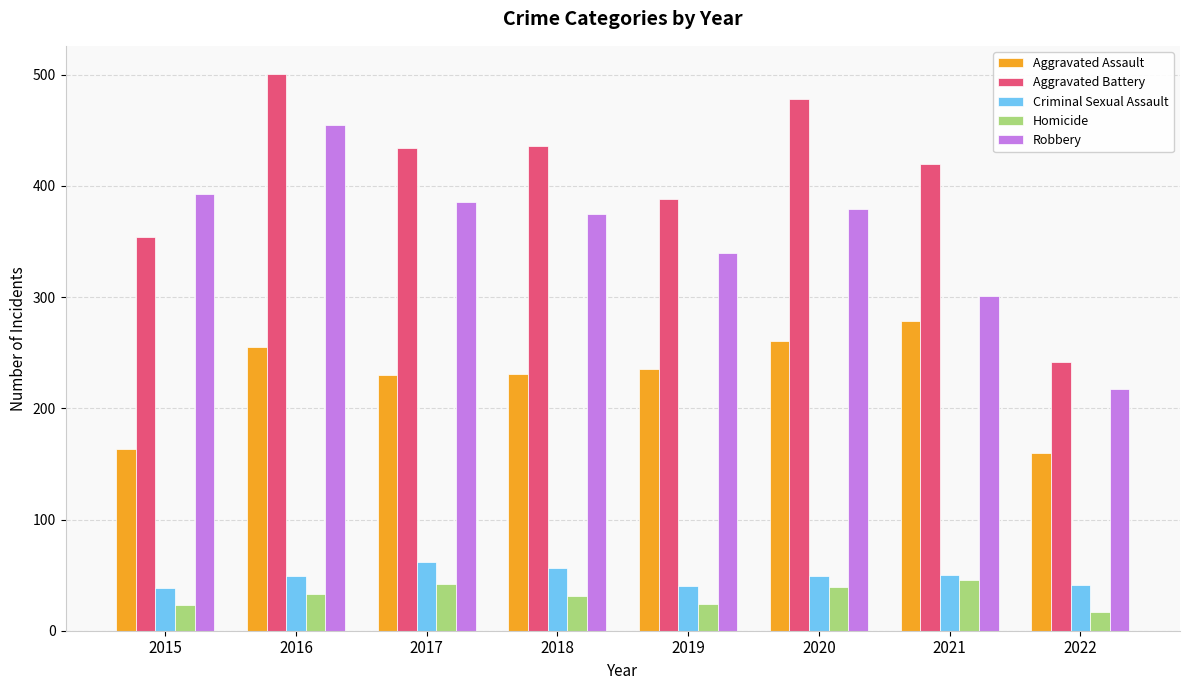

What is the difference between the highest and lowest values at 2017?

392